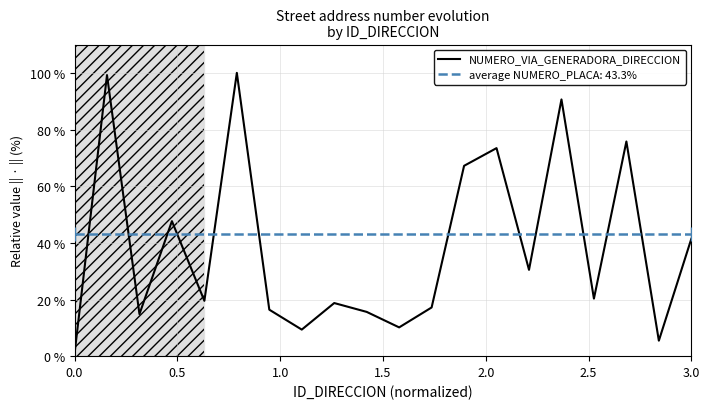

Count the number of data series in this chart.

1